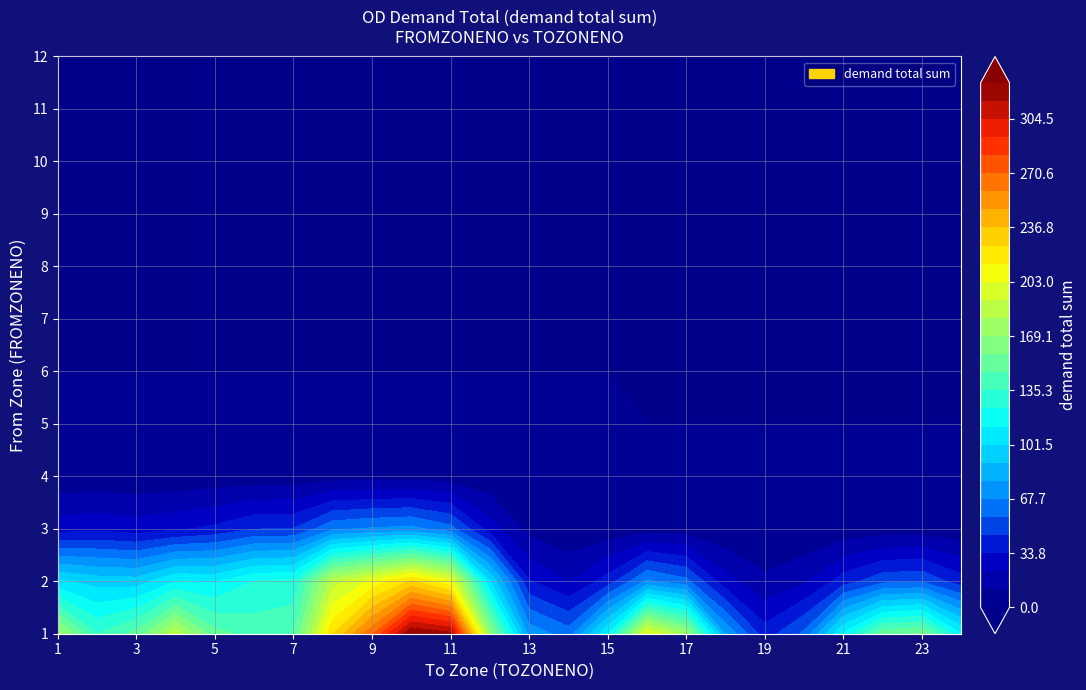

Between 10 and 4, which is larger?

10